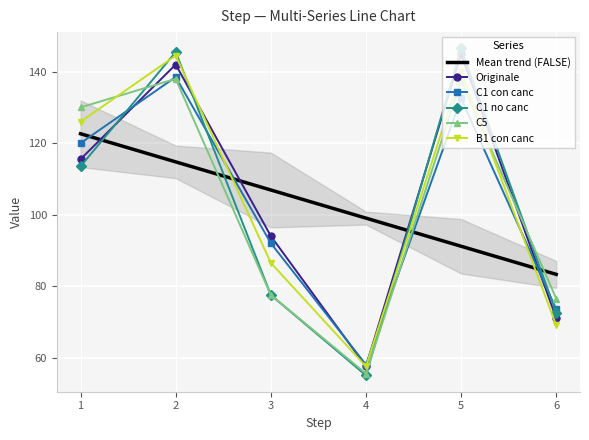

Rank the series by their maximum value, from lowest to highest.

Mean trend (FALSE), C5, C1 con canc, B1 con canc, Originale, C1 no canc